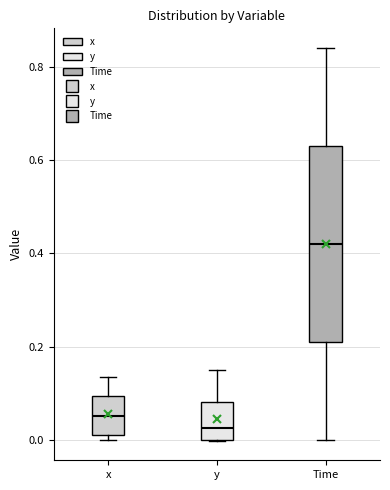

Which box is the tallest, from its lower edge to its upper edge?

Time